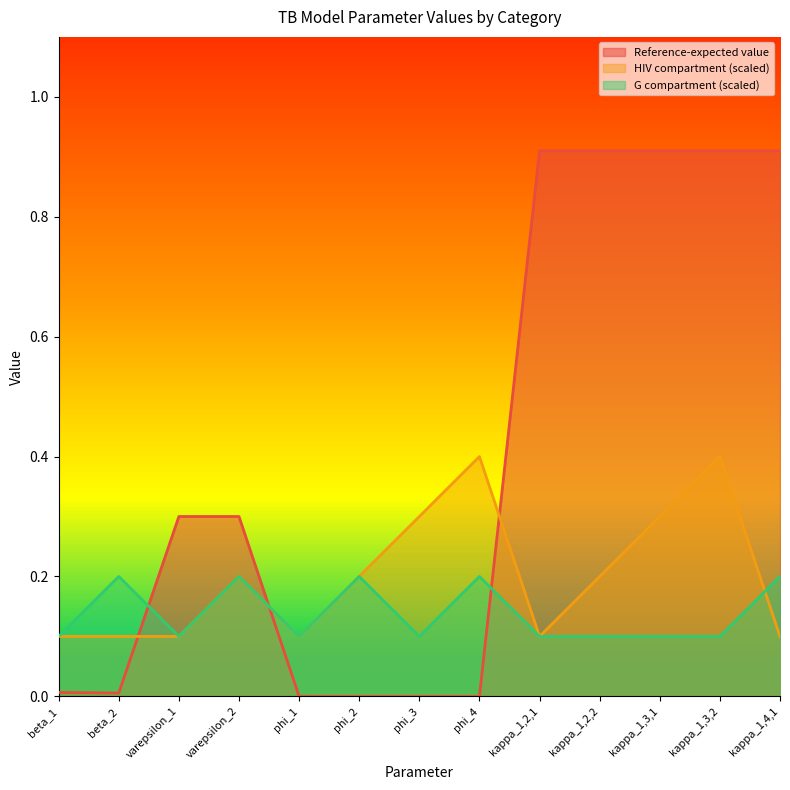

What is the label of the 10th point from the right?

varepsilon_2